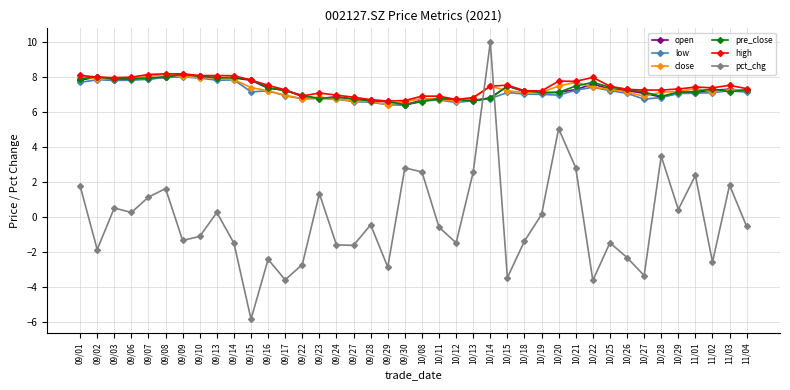

True or false: close has more than 1 interior local peaks.

True